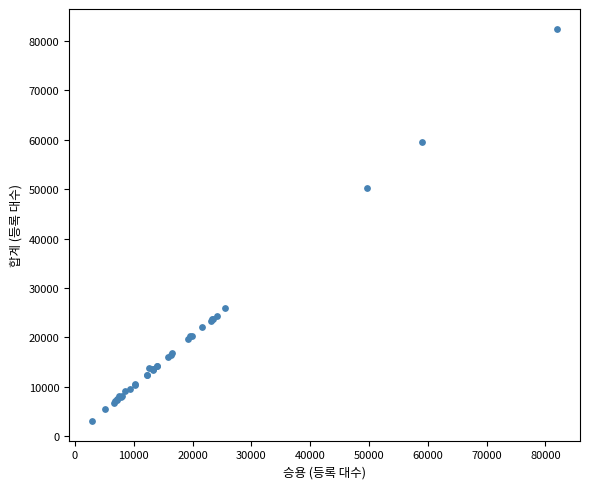

What Y value in the scatter plot is closest to 42763?

50204